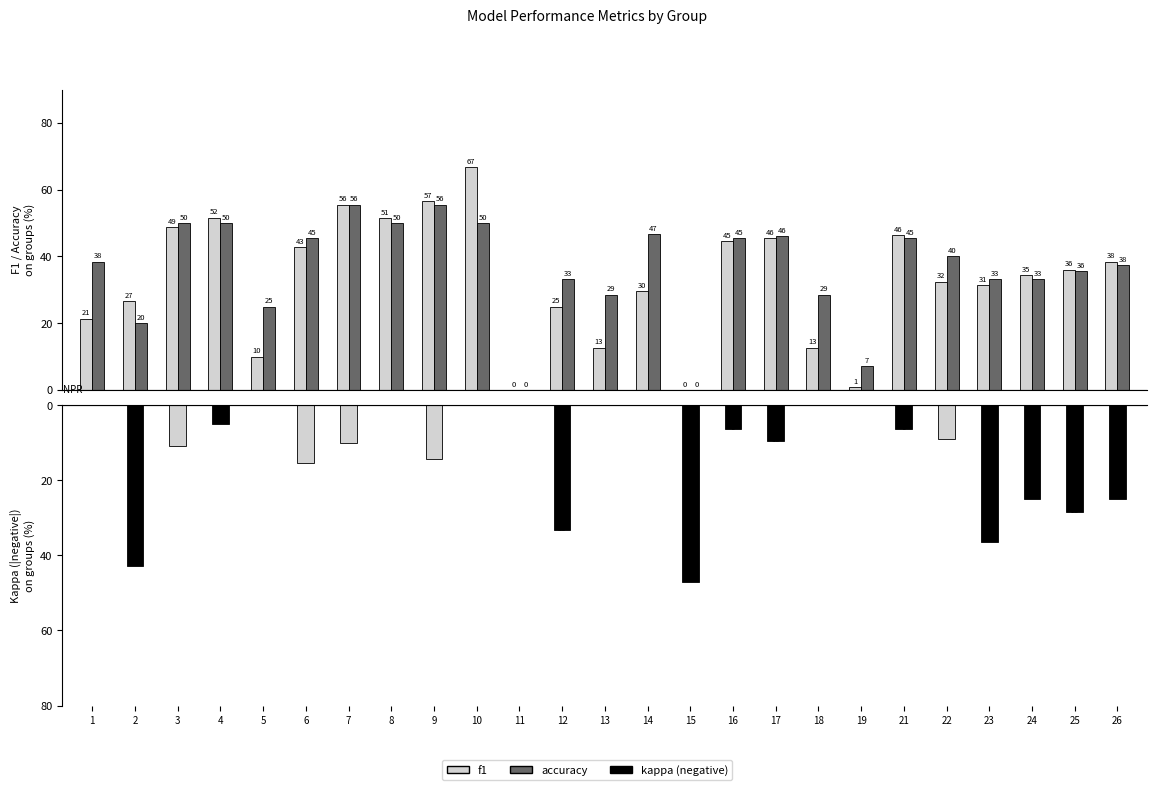

How many positive values does the kappa (pos) series have?

5